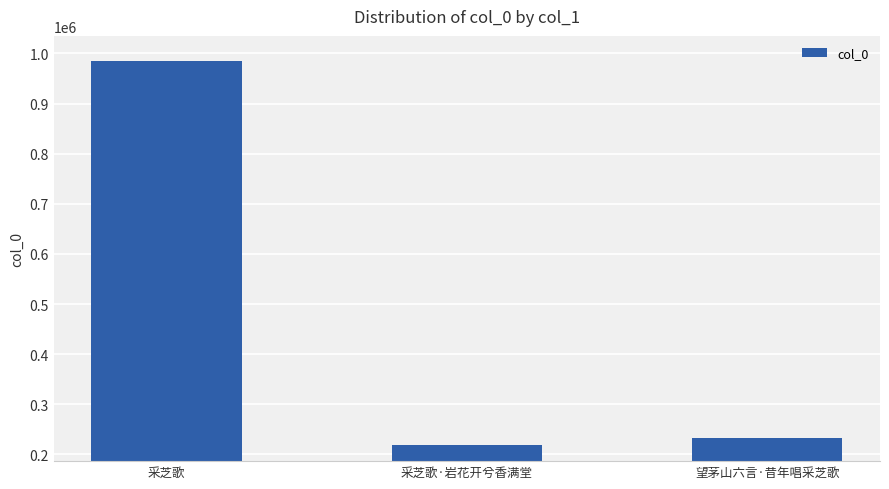

Is it true that the value at 采芝歌·岩花开兮香满堂 is 97217?

False